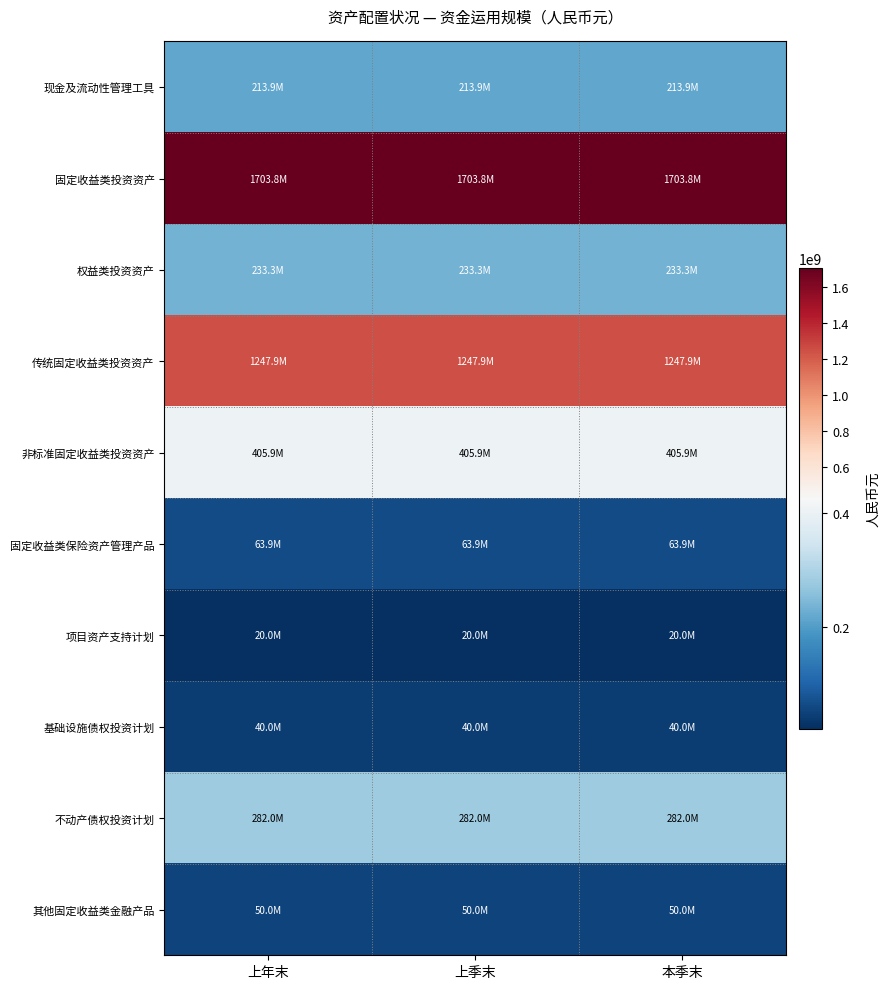

Which label corresponds to the largest value in the chart?

上年末